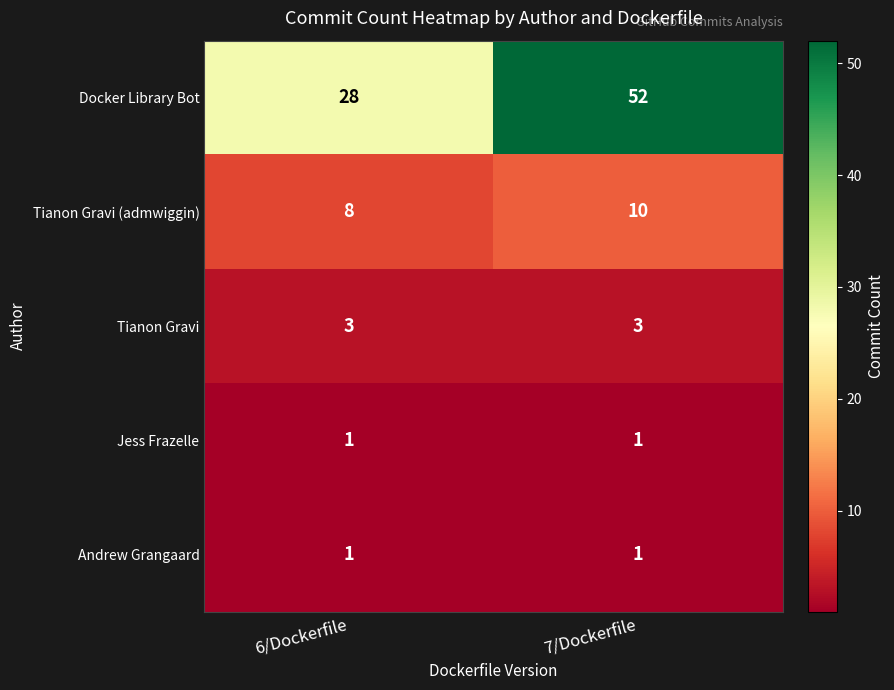

Where is Docker Library Bot nearest to the value 40?

6/Dockerfile